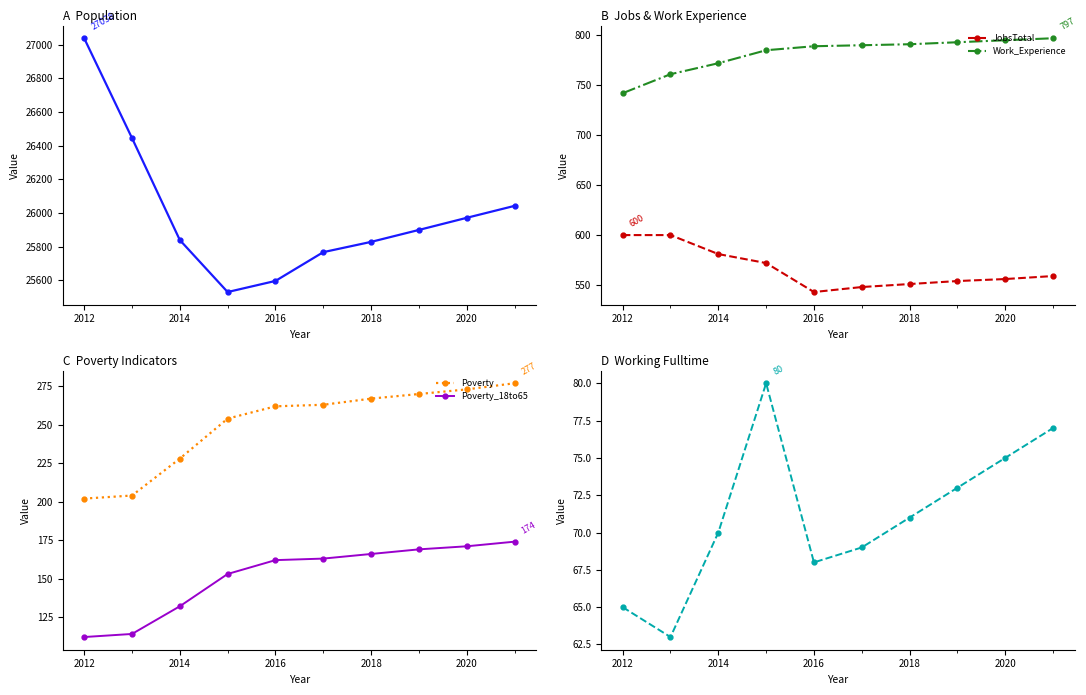

What is the value of the Work_Experience point at the 9th from the left?

795